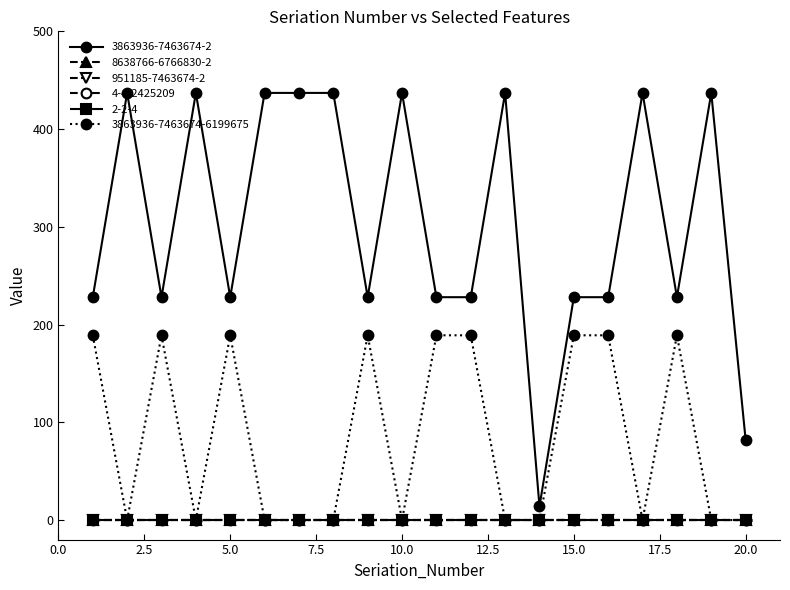

Which series has the widest spread of values?

3863936-7463674-2